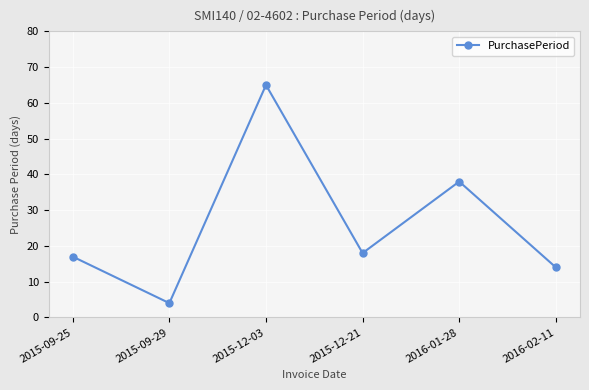

What is the value of the 4th point from the left?

18